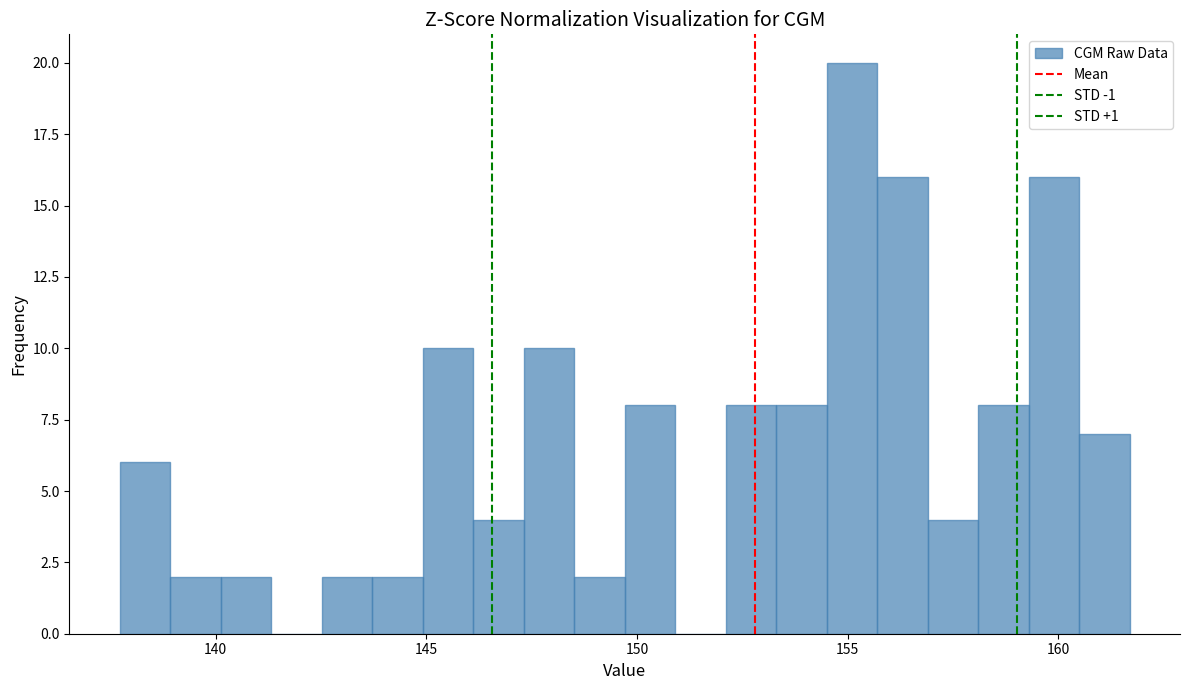

Read against the x-axis, roughly where is the centre of the tallest bar?

155.0